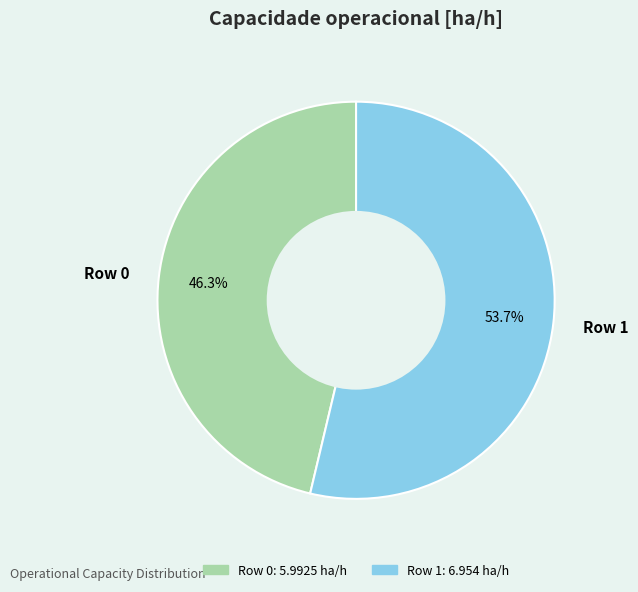

What is the smallest slice in the pie chart?

Row 0